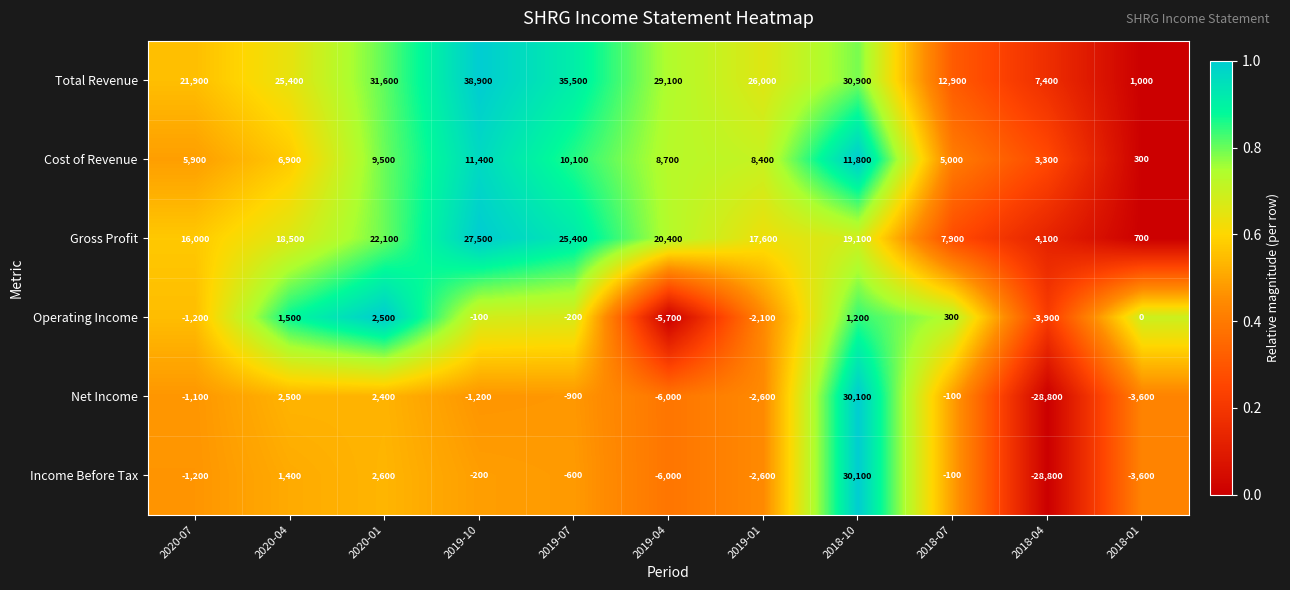

What is the total value across all series at 2019-04?

40500